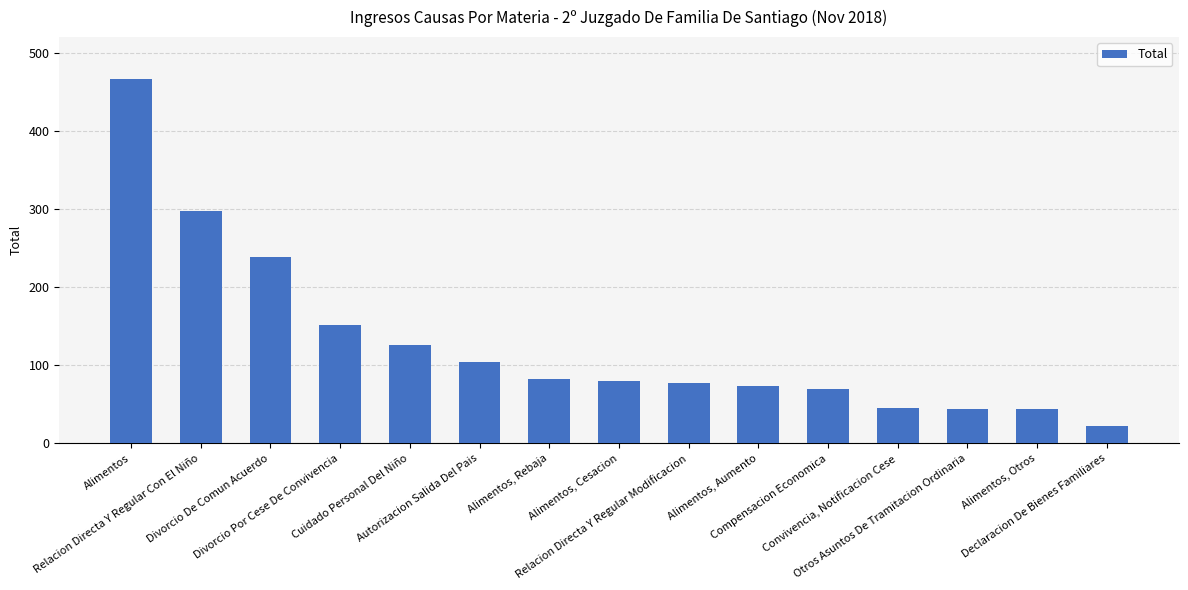

What is the maximum value shown in the chart?

467